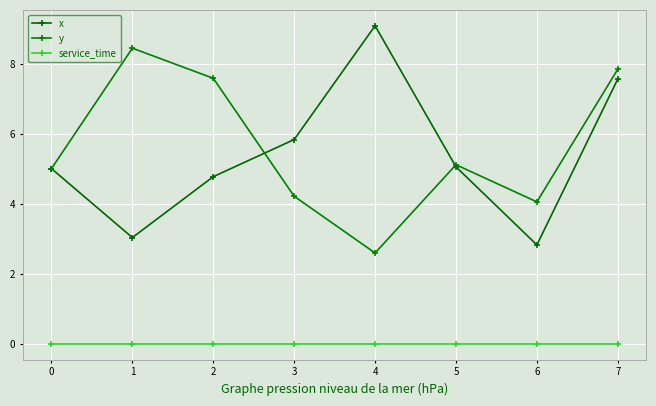

At 7, list the series in order from largest to smallest.

y, x, service_time